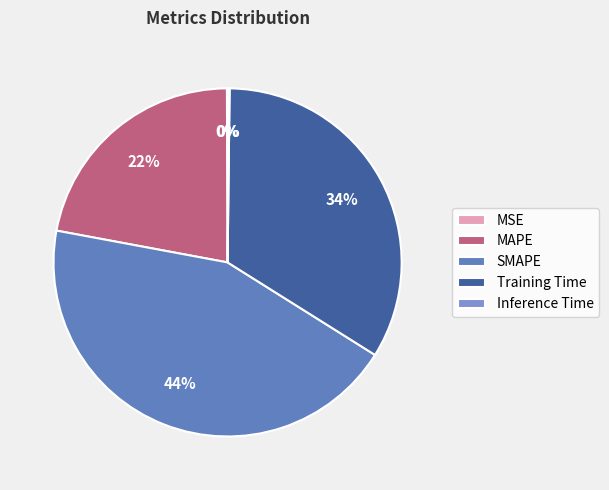

Rank the categories by value from lowest to highest.

MSE, Inference Time, MAPE, Training Time, SMAPE